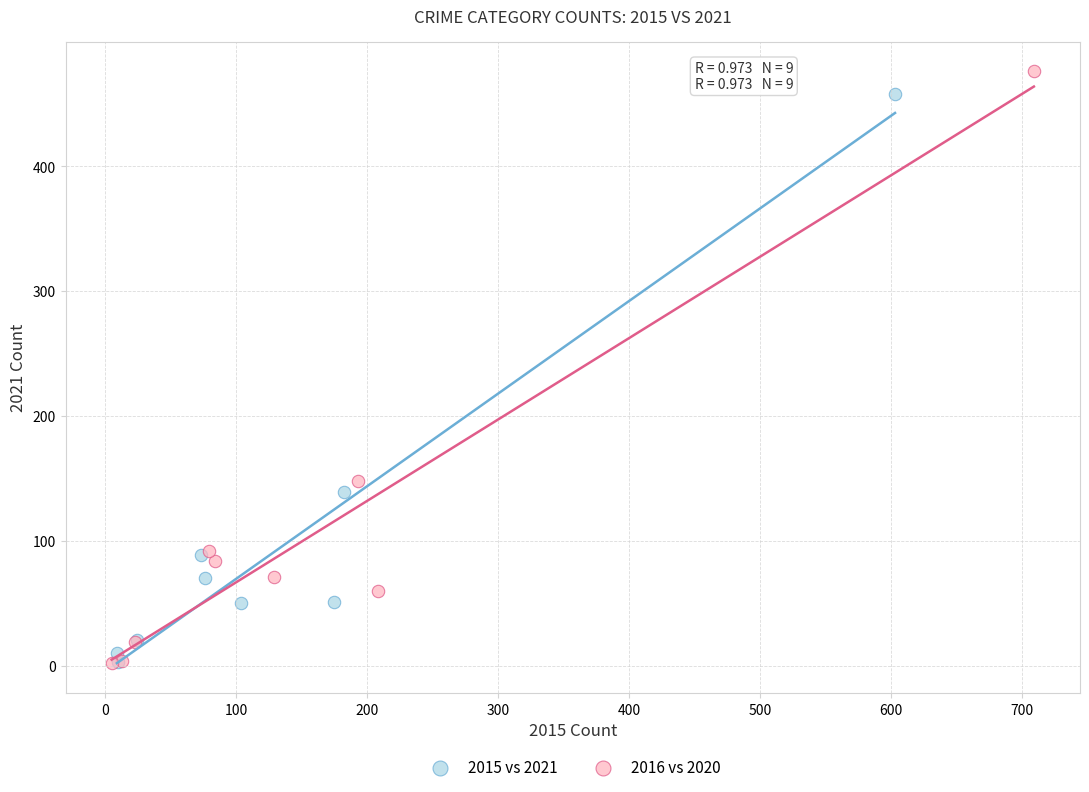

Which series has the widest spread of Y values?

2016 vs 2020